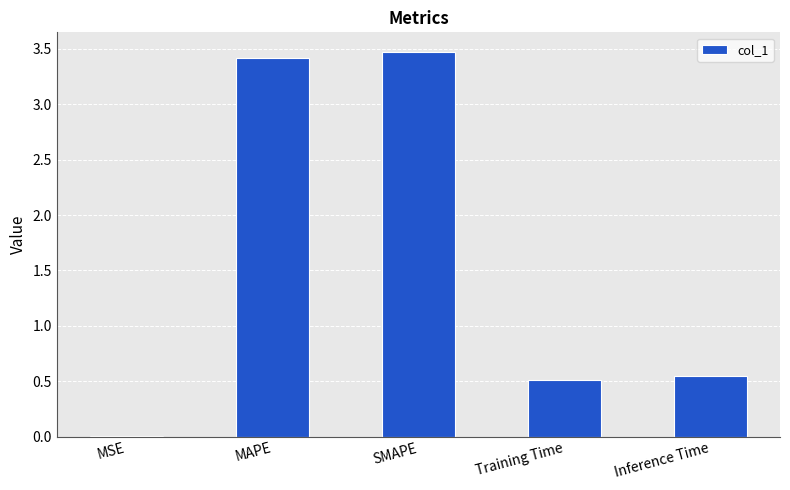

Are the bars horizontal?

No